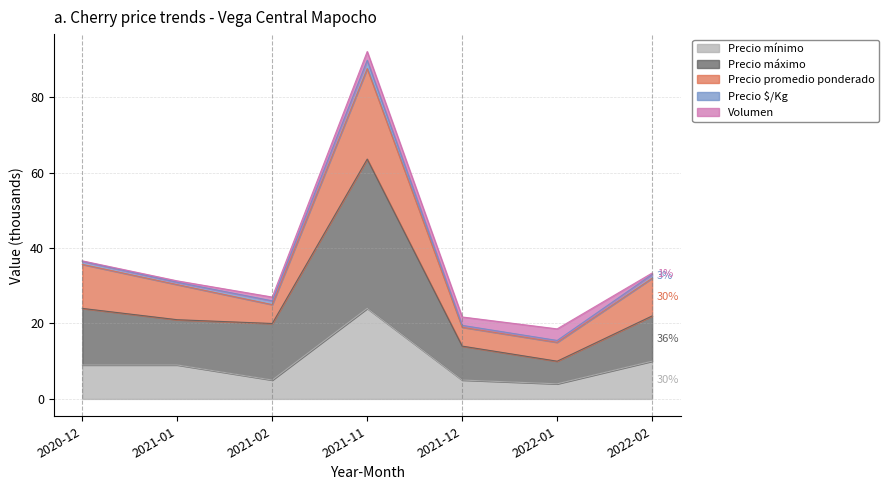

Where is the first local minimum for Precio máximo?

2021-02